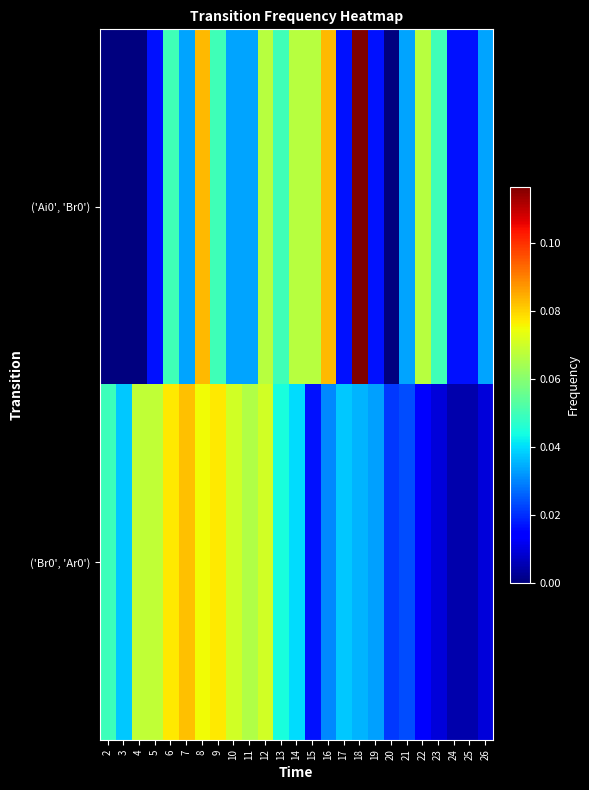

Rank the series by their maximum value, from lowest to highest.

('Br0', 'Ar0'), ('Ai0', 'Br0')